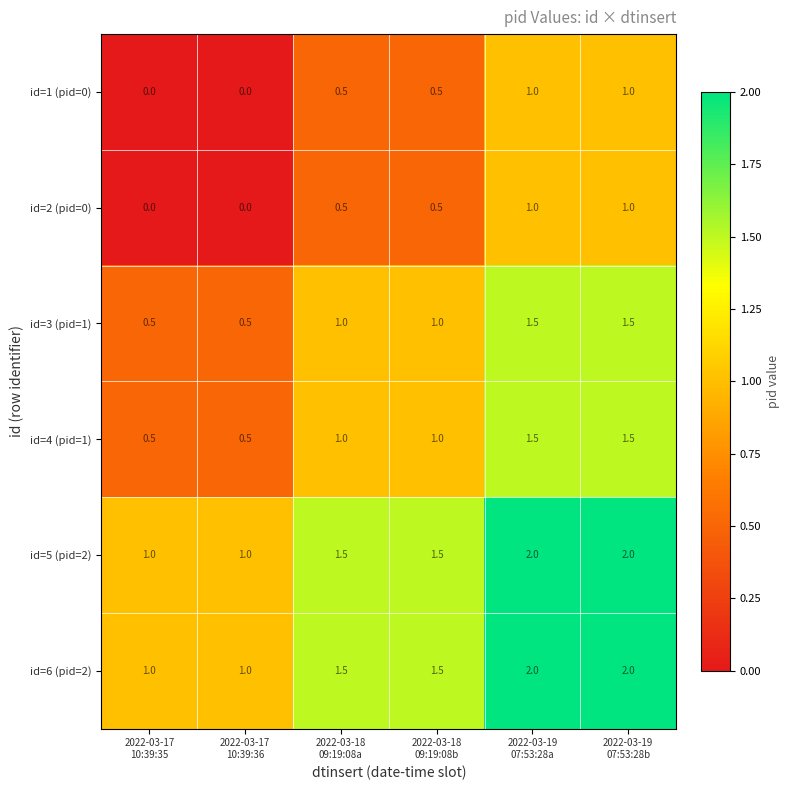

What is the maximum value shown in the chart?

2.0